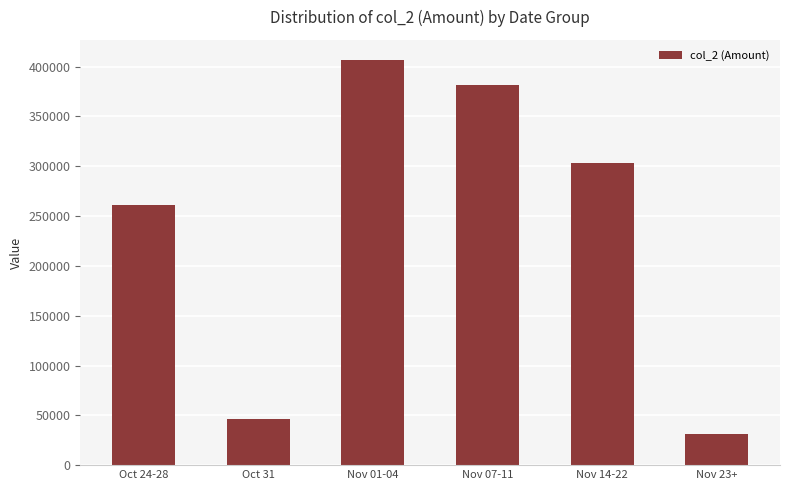

What is the difference between the maximum and minimum values?

375680